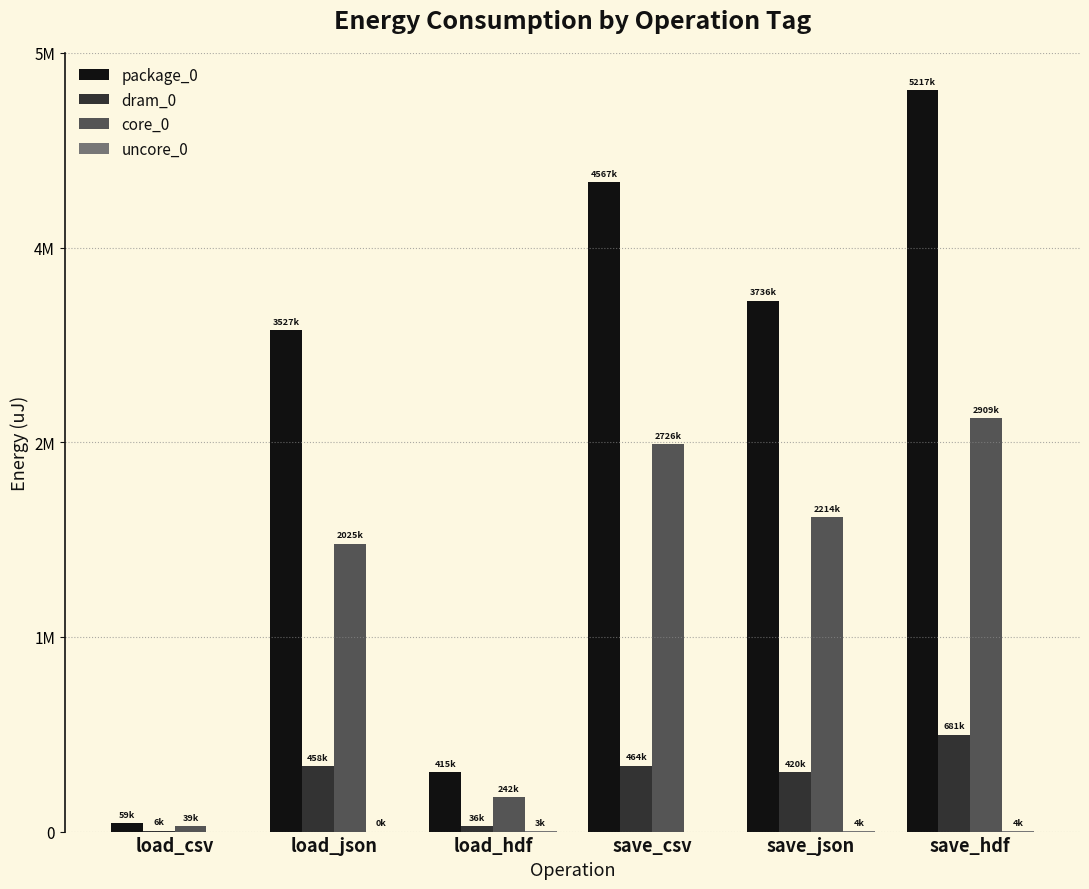

The value of dram_0 at load_hdf is 22356. True or false?

False